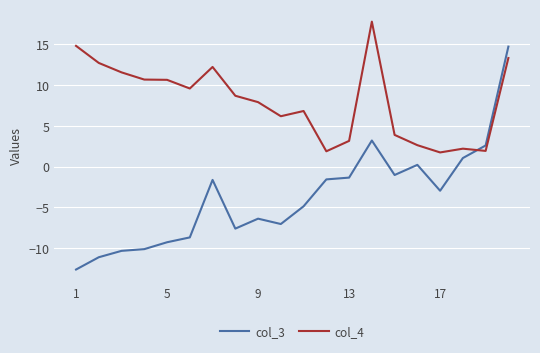

What is the lowest value of the col_3 series?

-12.6